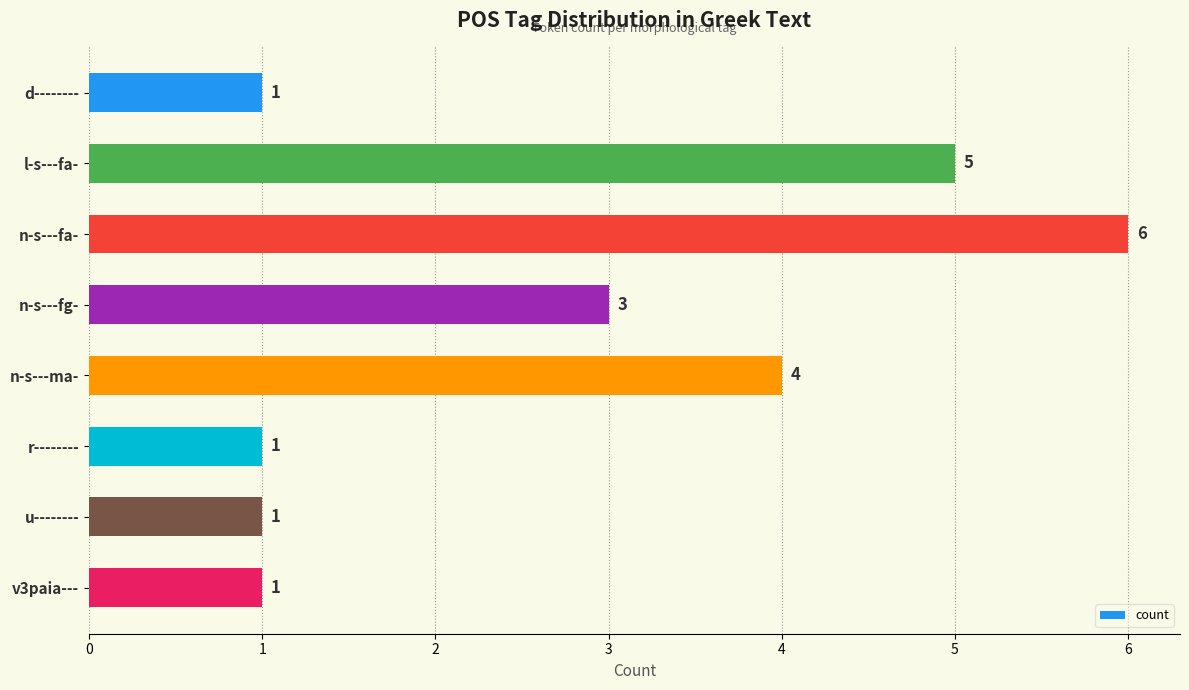

What is the average value?

3